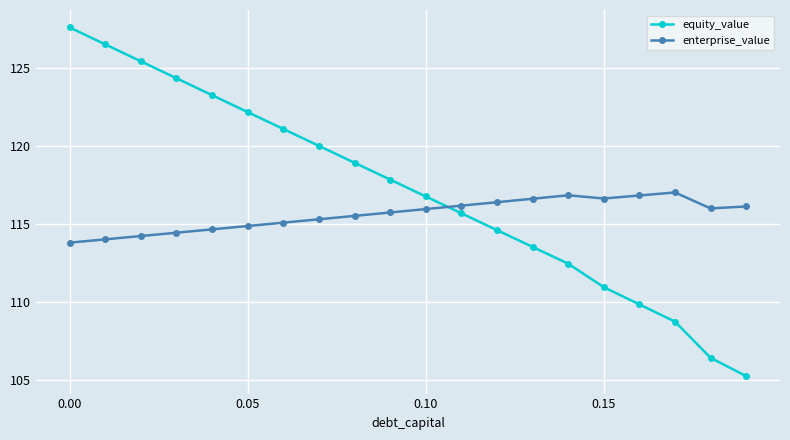

List the series in order of their overall mean, lowest first.

enterprise_value, equity_value